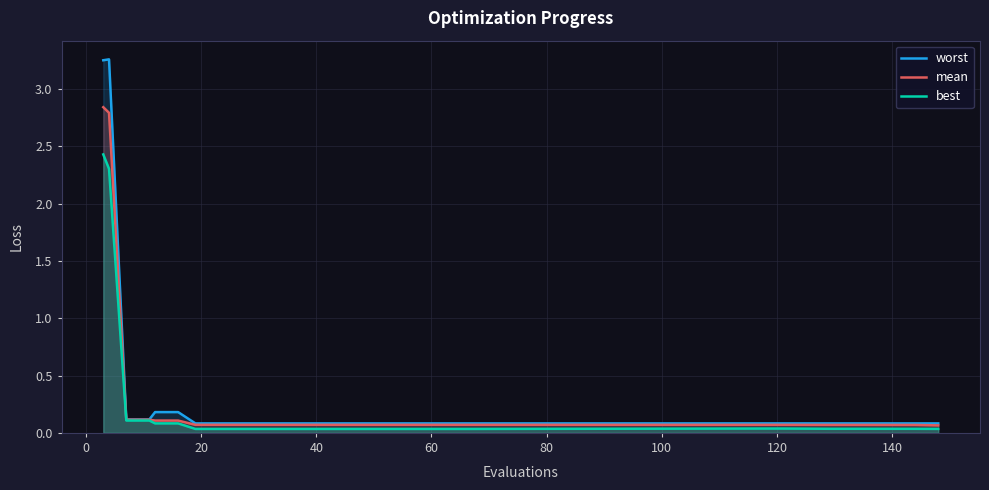

List the series in order of their peak value, highest first.

worst, mean, best